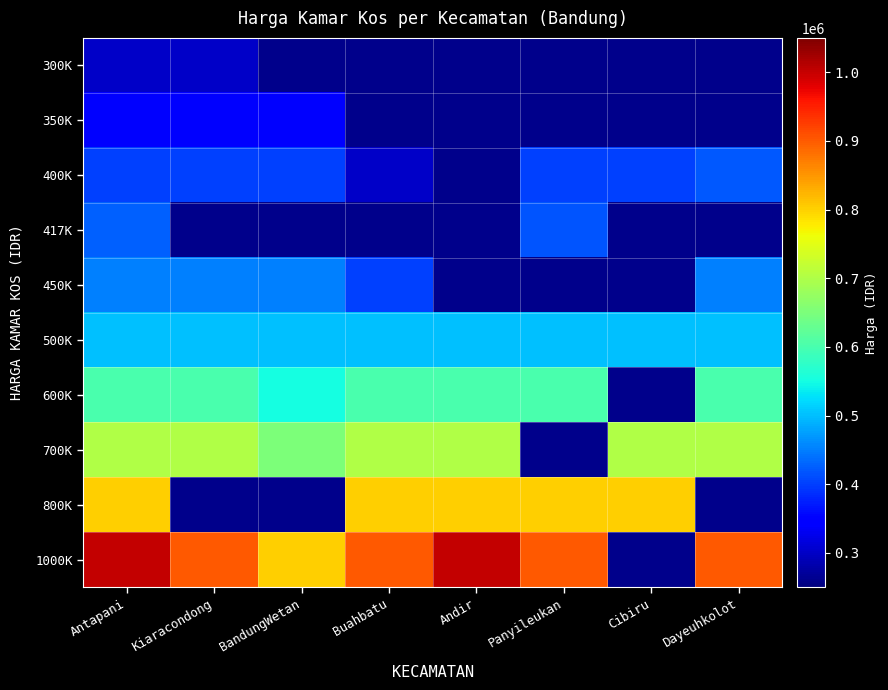

Count the number of categories in the chart.

8